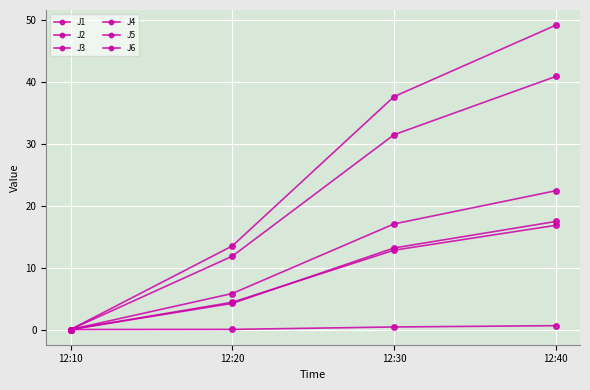

What is the total value across all series at 12:30?

112.4